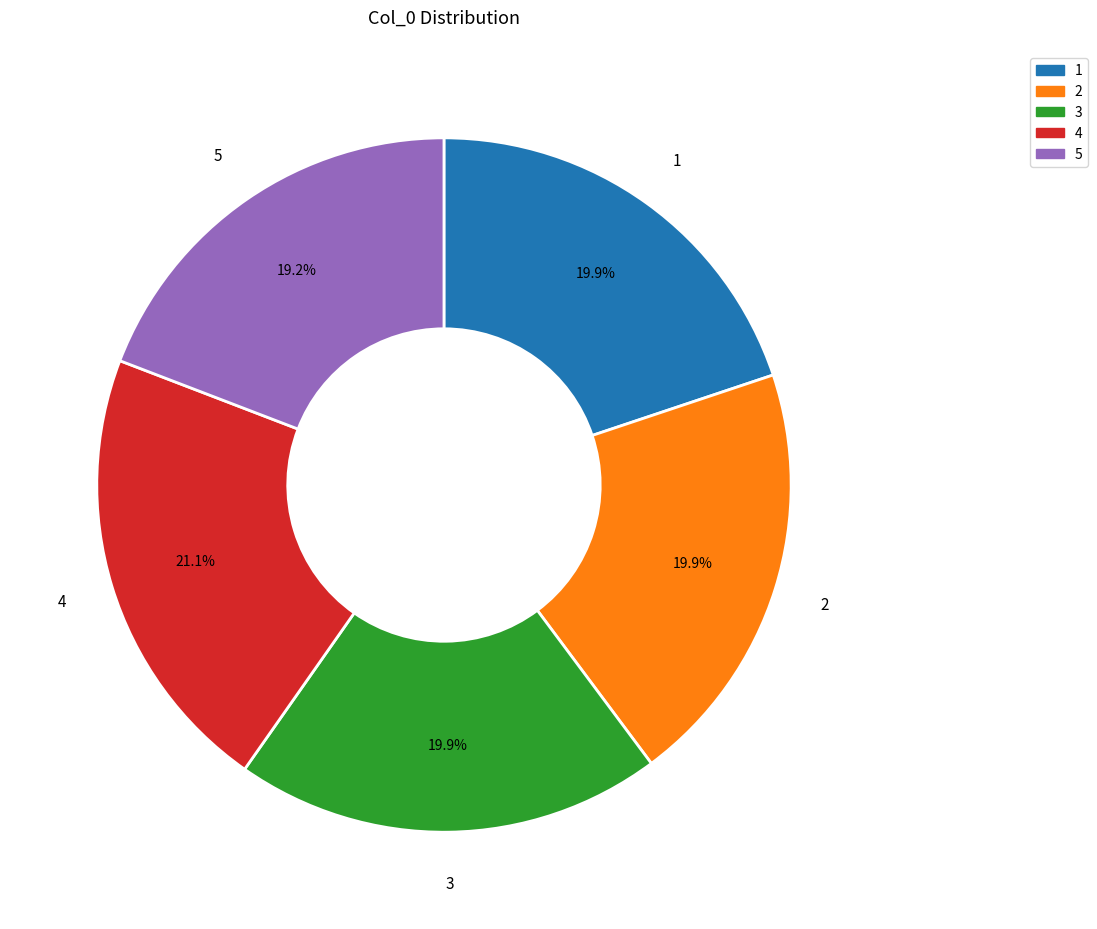

Approximately how many times larger is the value at 2 compared to 4?

0.9